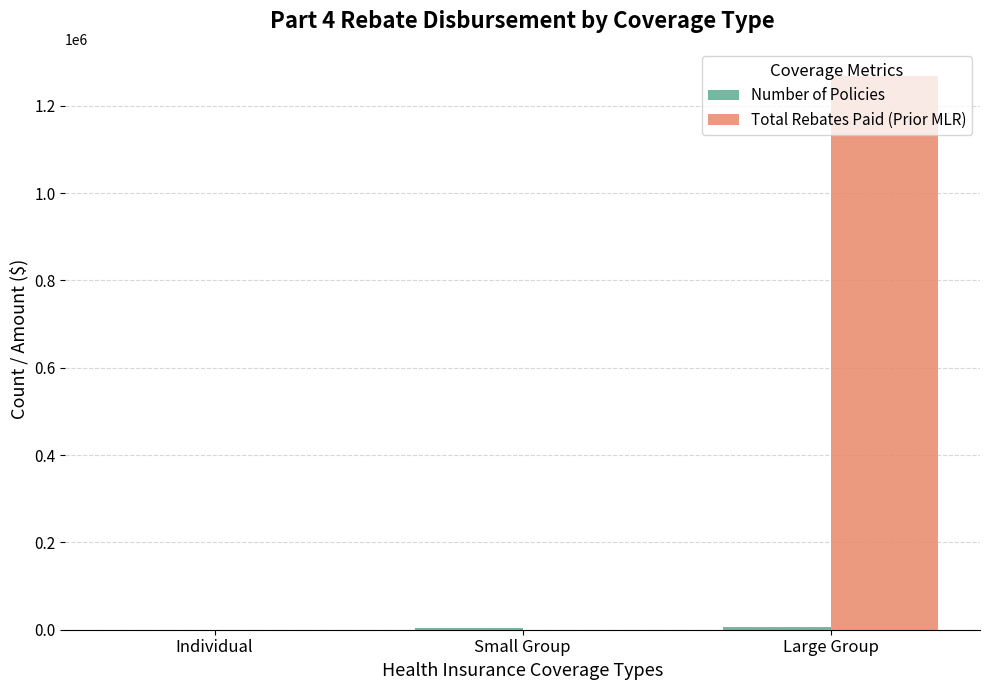

Between Small Group and Large Group, which series saw the biggest shift?

Total Rebates Paid (Prior MLR)